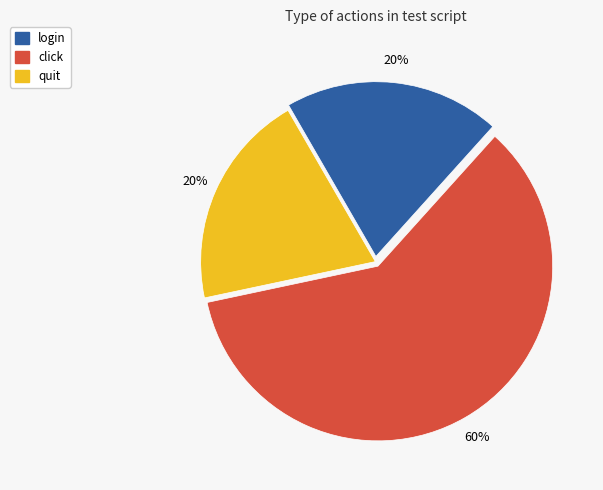

To the nearest percent, what portion does quit represent?

20%